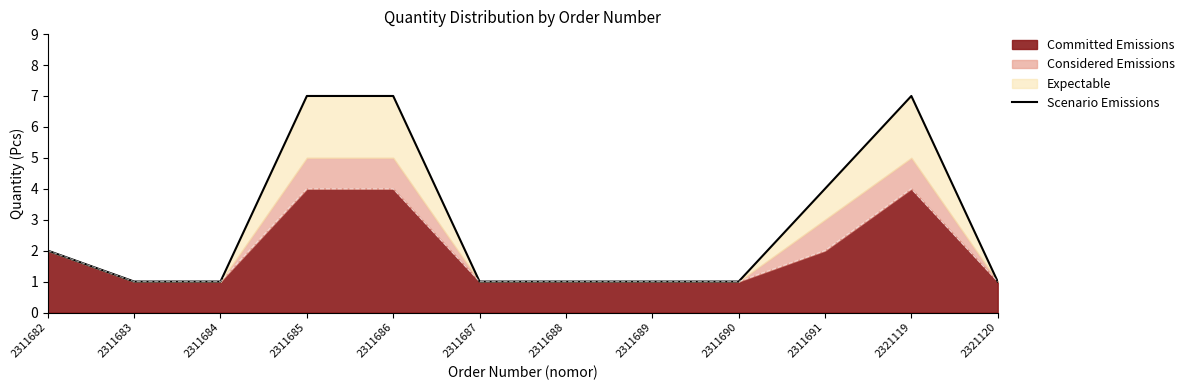

Rank the categories by value from lowest to highest.

2311683, 2311684, 2311687, 2311688, 2311689, 2311690, 2321120, 2311682, 2311691, 2311685, 2311686, 2321119